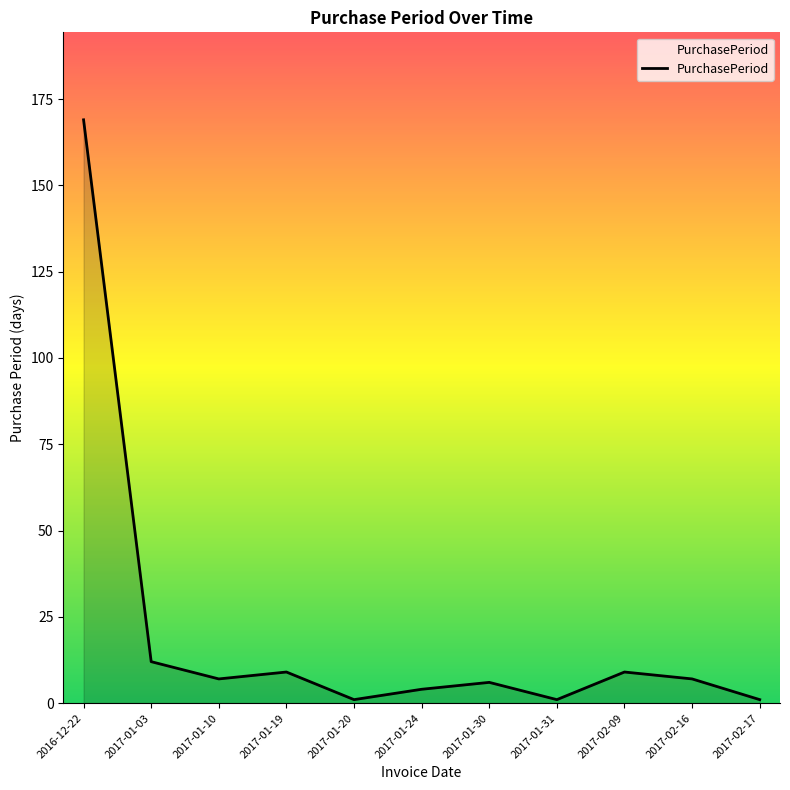

What is the average value?

21